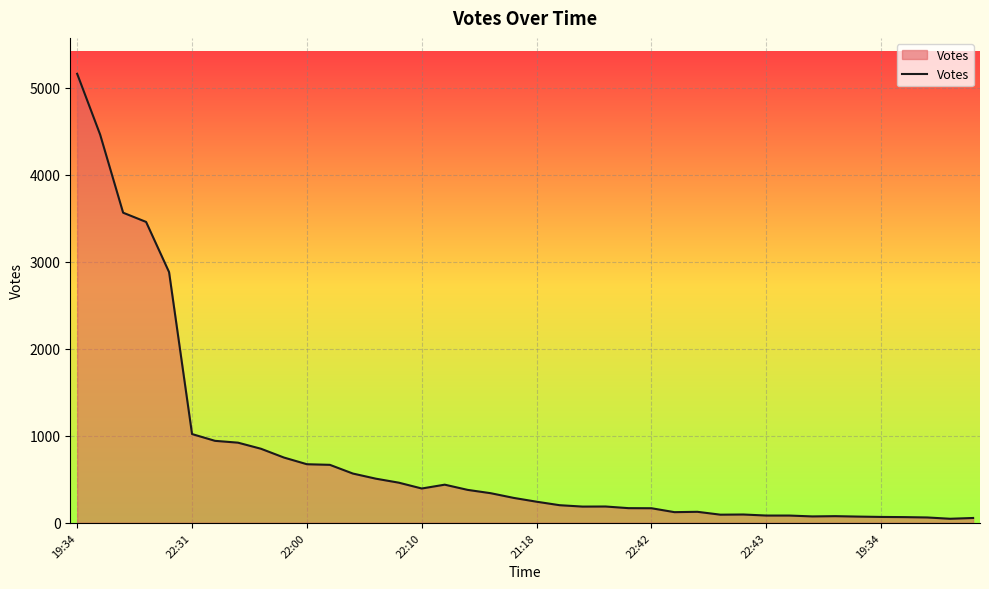

What is the maximum value shown in the chart?

5162